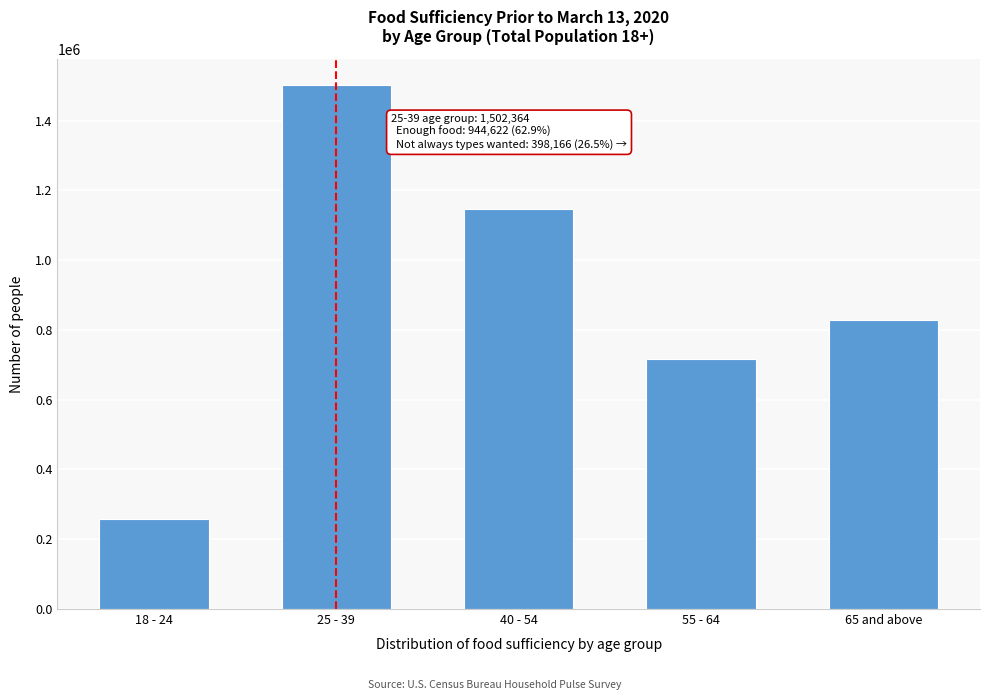

Reading left to right, list all the values displayed in this chart.

259329	1502364	1147134	717604	828287